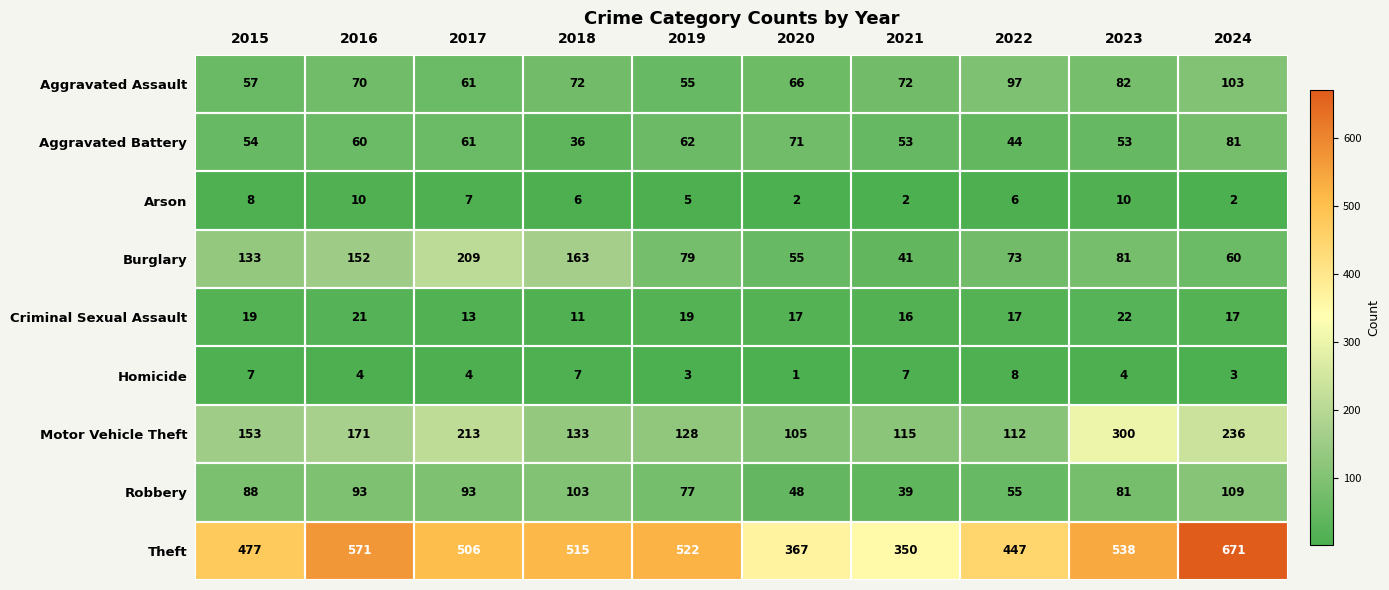

At 2020, list the series in order from largest to smallest.

Theft, Motor Vehicle Theft, Aggravated Battery, Aggravated Assault, Burglary, Robbery, Criminal Sexual Assault, Arson, Homicide